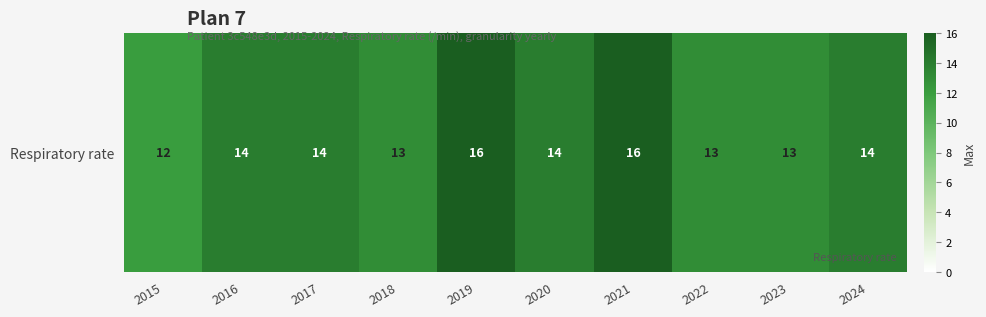

How many series are shown in this chart?

1